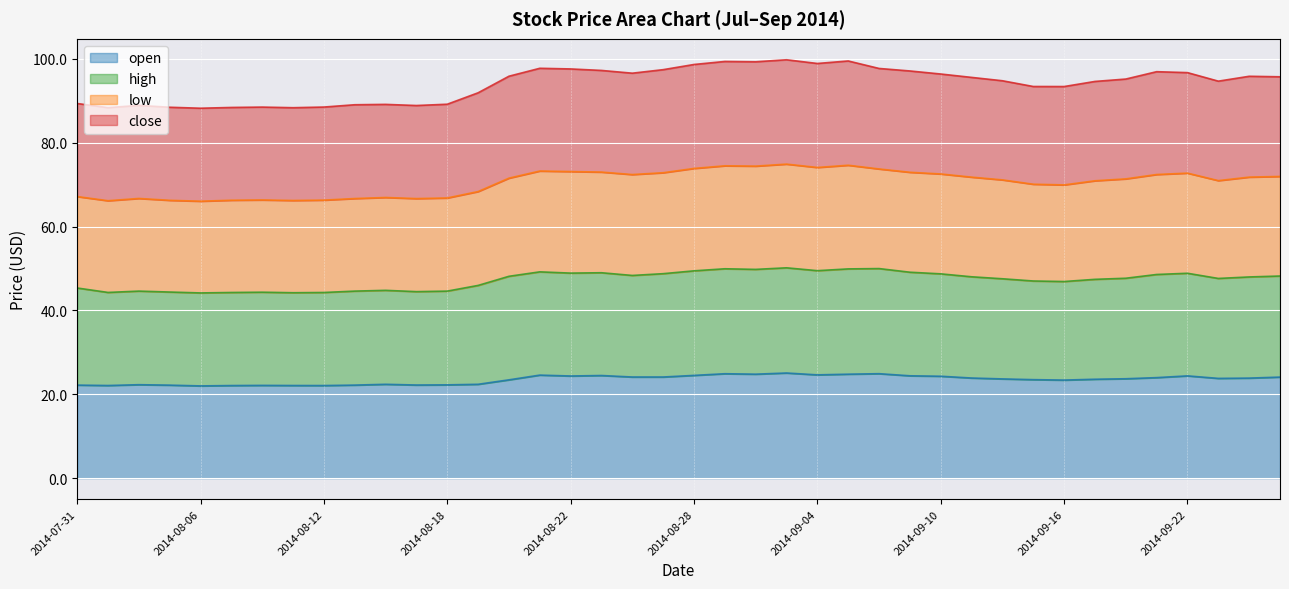

What is the minimum value for open?

22.0